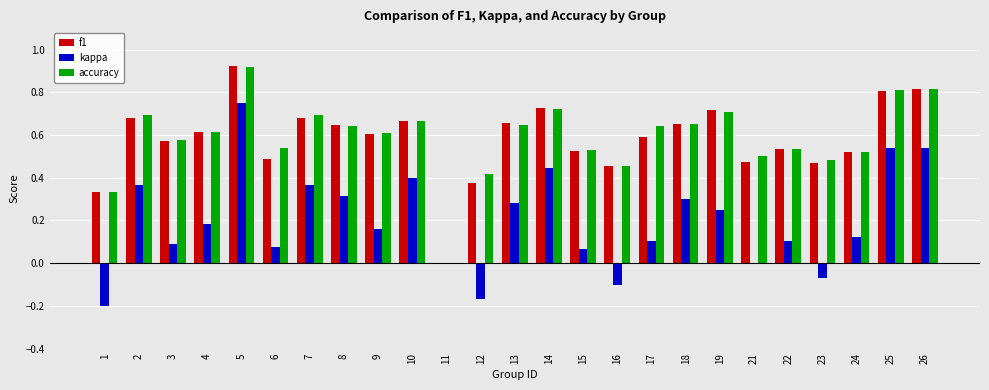

Between 6 and 11, which series saw the biggest shift?

accuracy